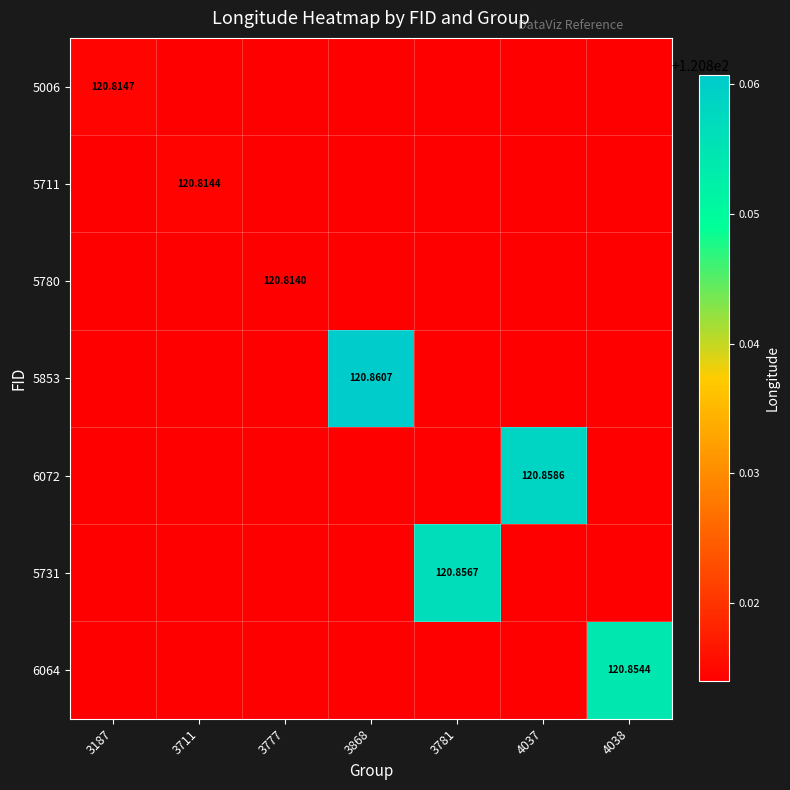

Between 3711 and 4037, which series saw the biggest shift?

6072